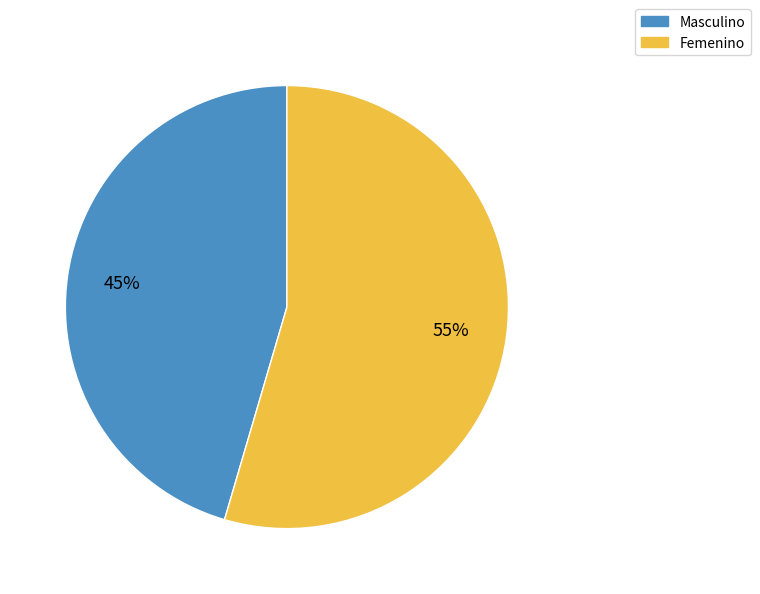

True or false: Masculino accounts for 52% of the total.

False